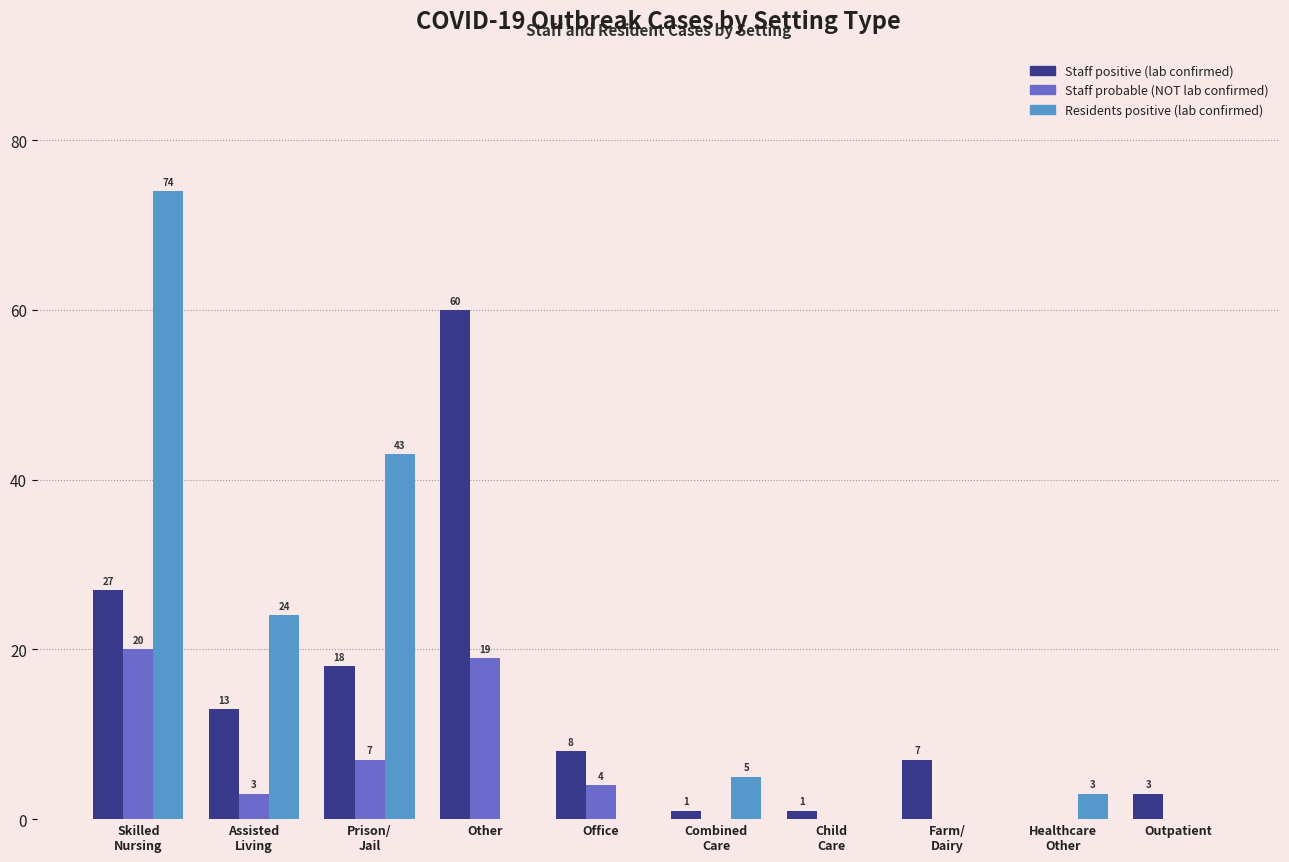

The value of Staff probable (NOT lab confirmed) at Other is 10. True or false?

False